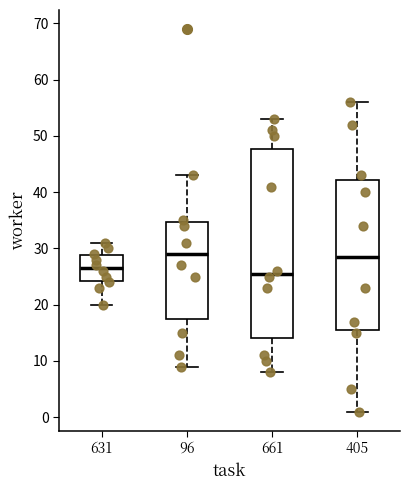

Which box has the lowest median line?

661